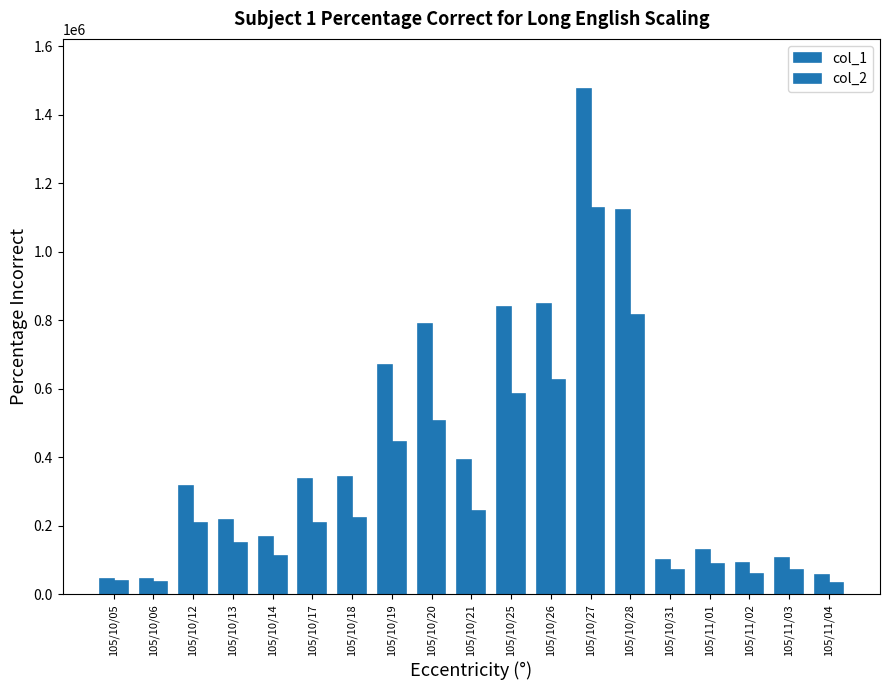

How many bars are there in each group?

2